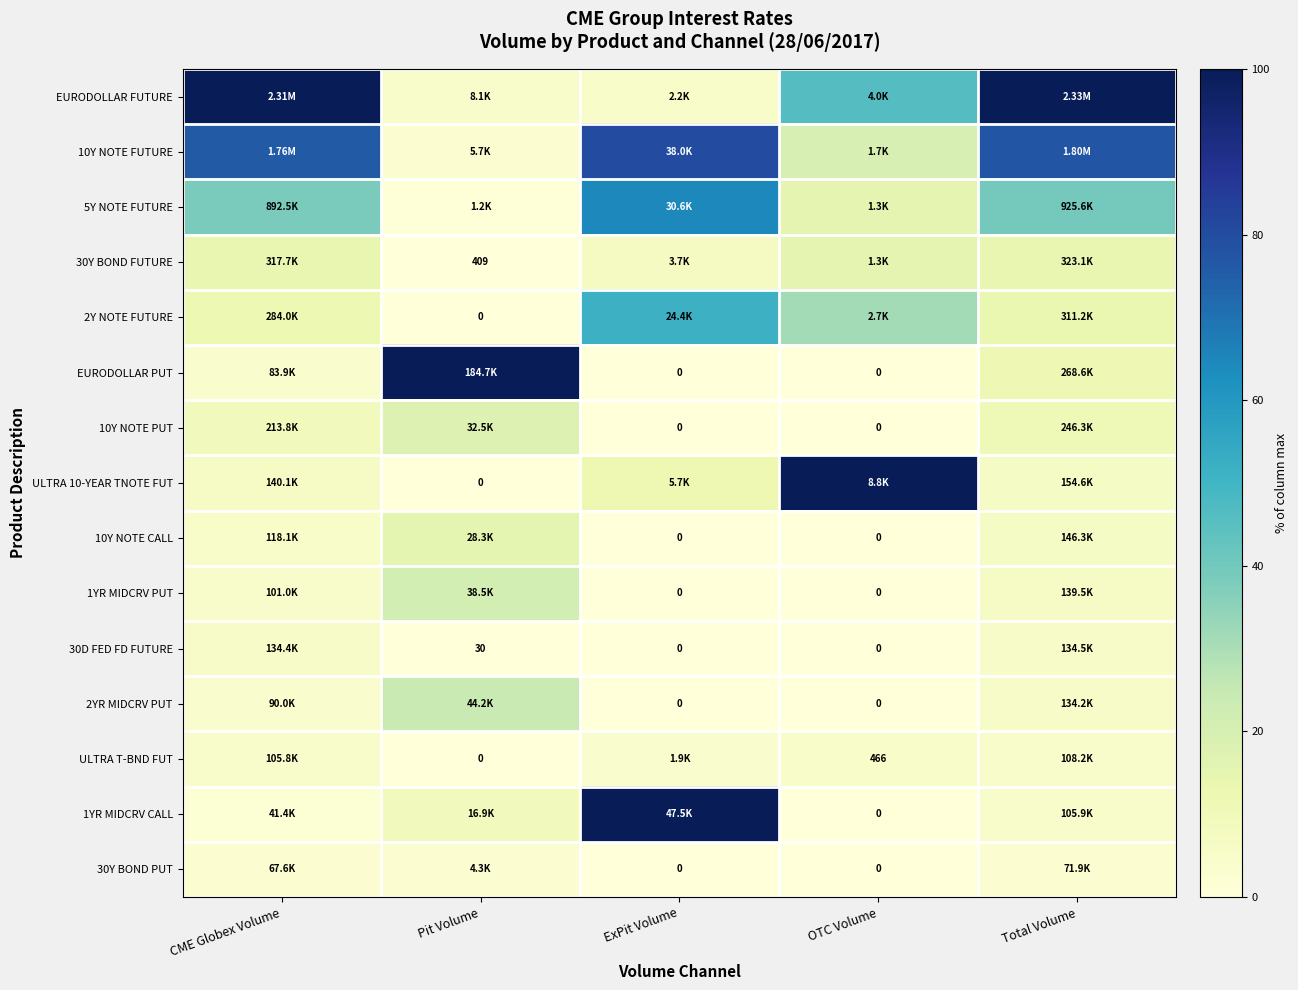

What is the difference between the maximum and minimum values in the ULTRA 10-YEAR TNOTE FUT series?

100.0